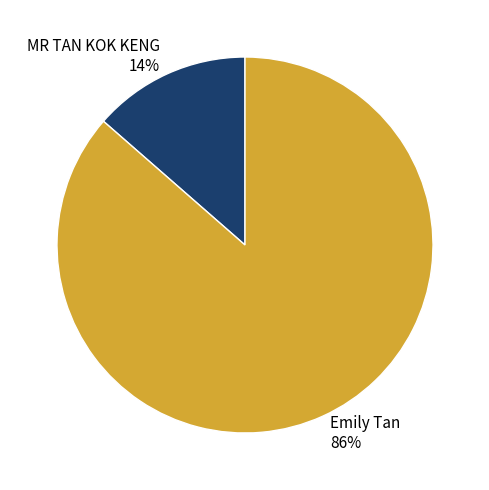

Does MR TAN KOK KENG account for over 50% of the chart?

No